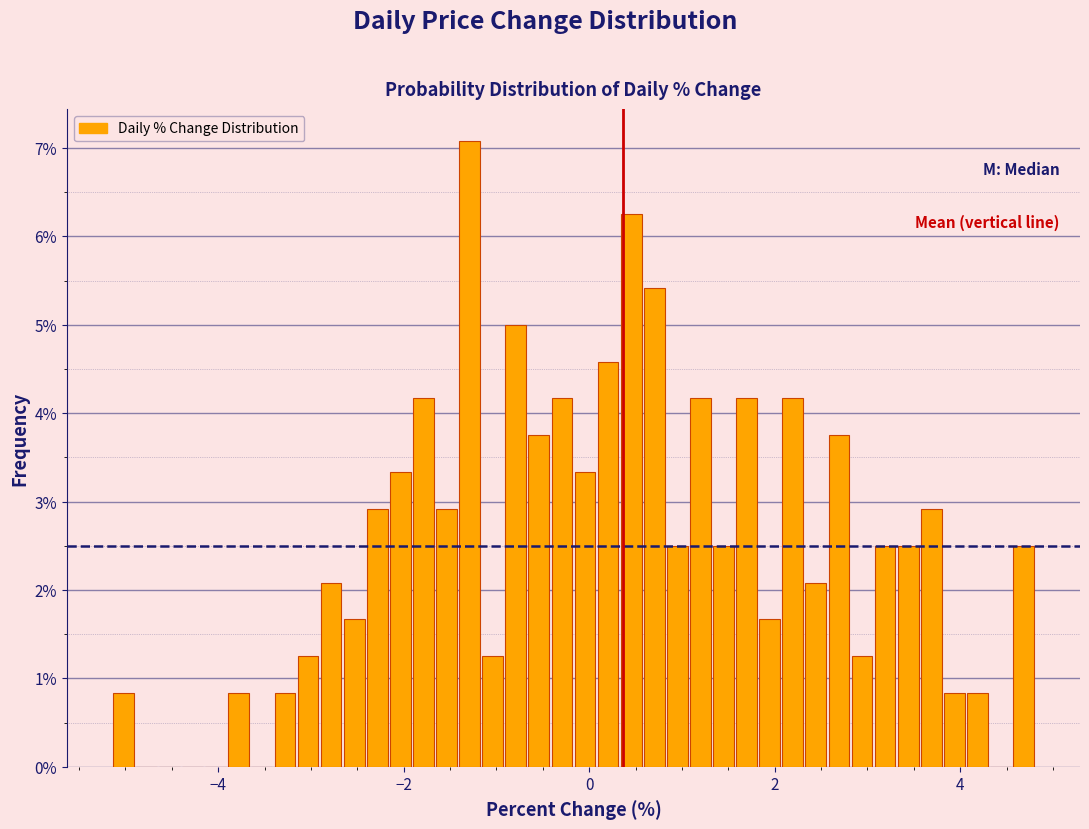

Read against the x-axis, roughly where is the centre of the tallest bar?

-1.2